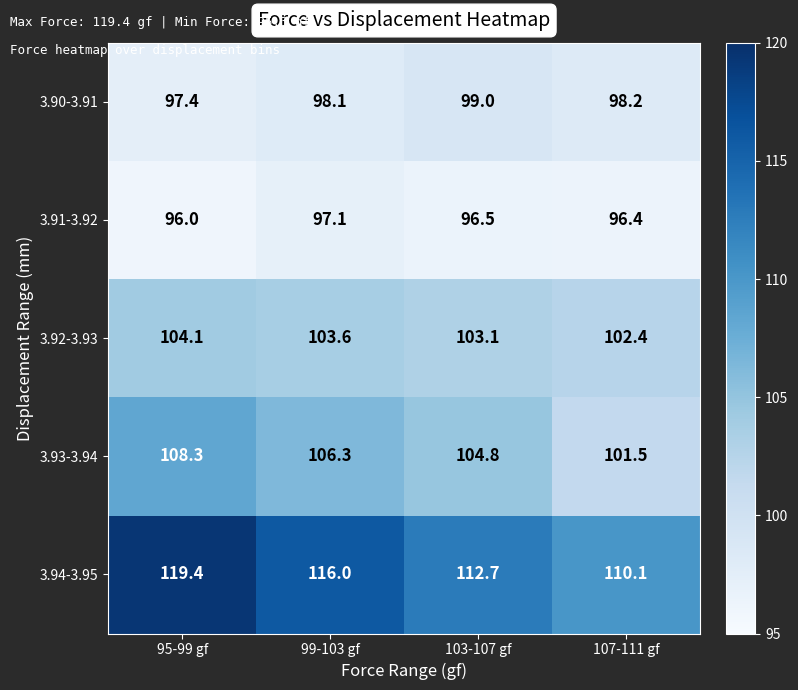

What is the total value across all series at 107-111 gf?

508.6